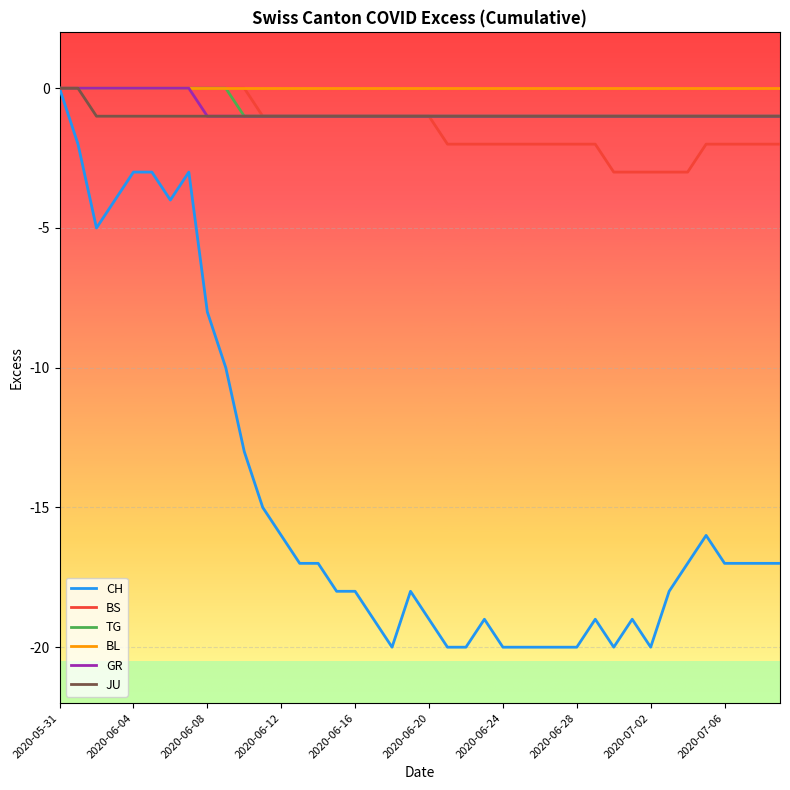

What are all the series names shown in the legend?

CH, BS, TG, BL, GR, JU